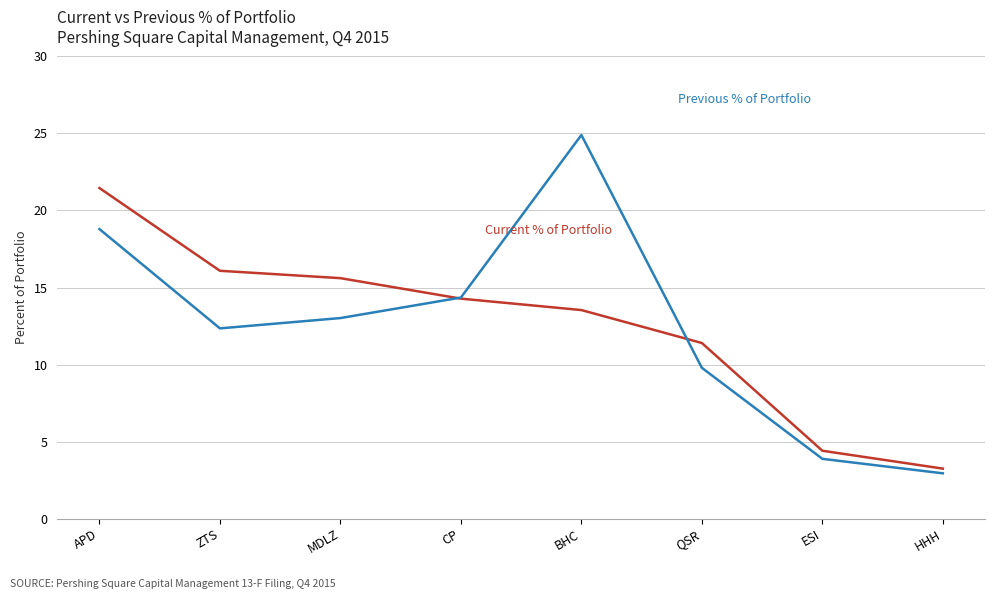

What position from the right is ZTS?

7